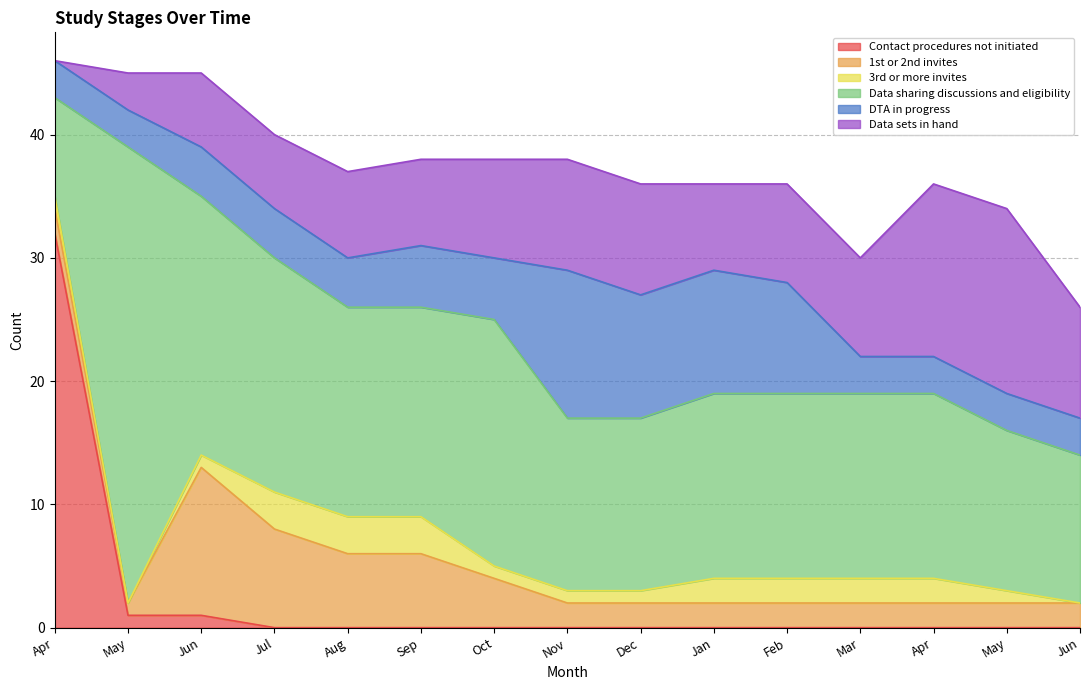

How many distinct data groups are displayed?

6